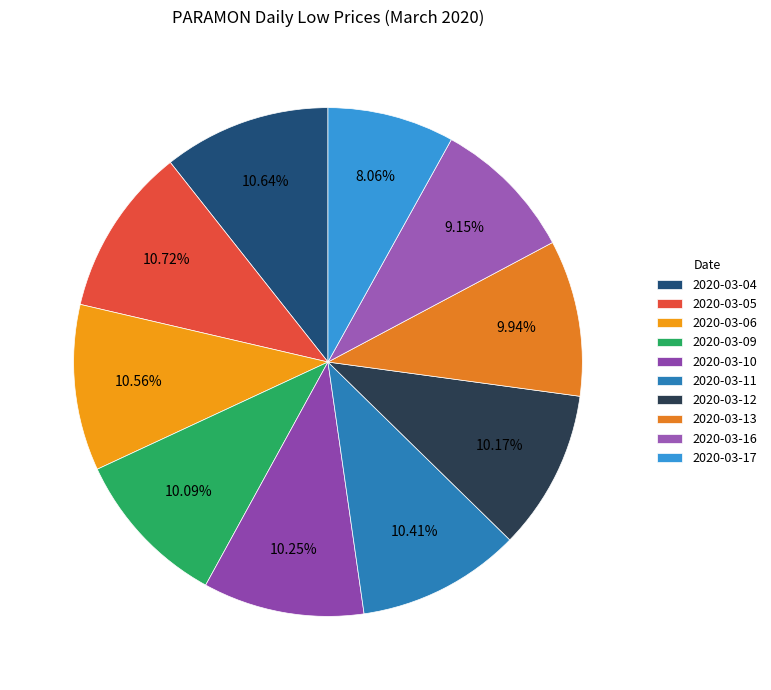

To the nearest percent, what is the difference between the largest and smallest slice percentages?

3%